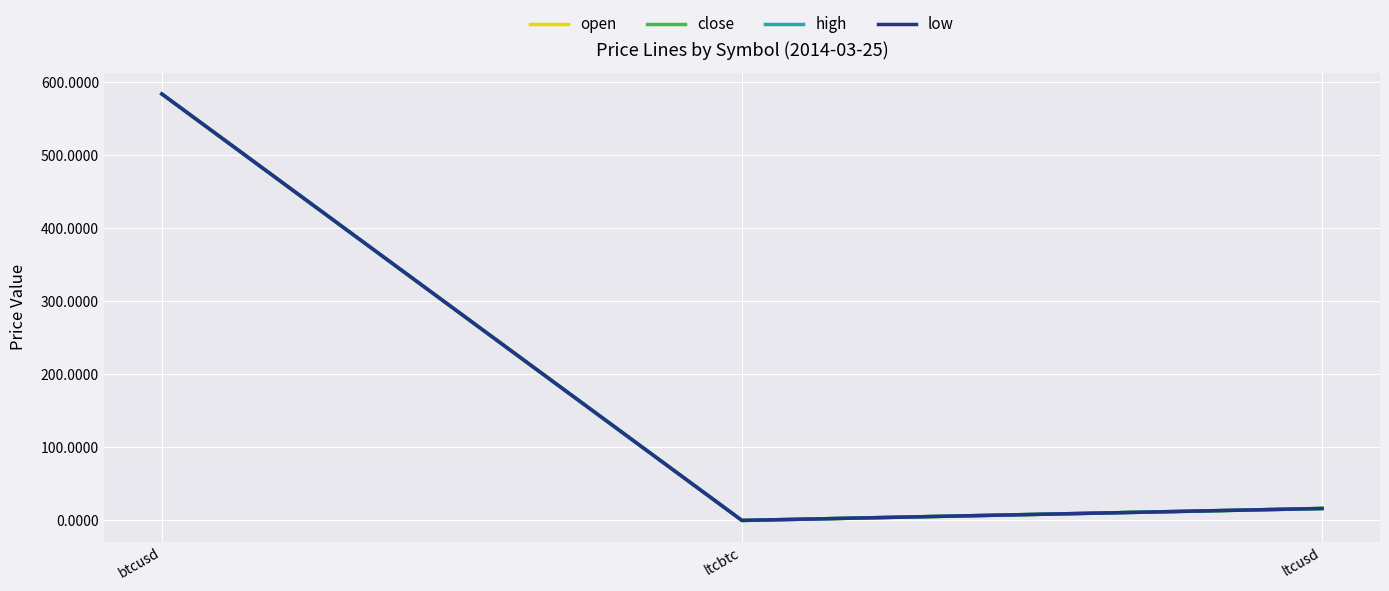

Which label corresponds to the smallest value in the chart?

ltcbtc